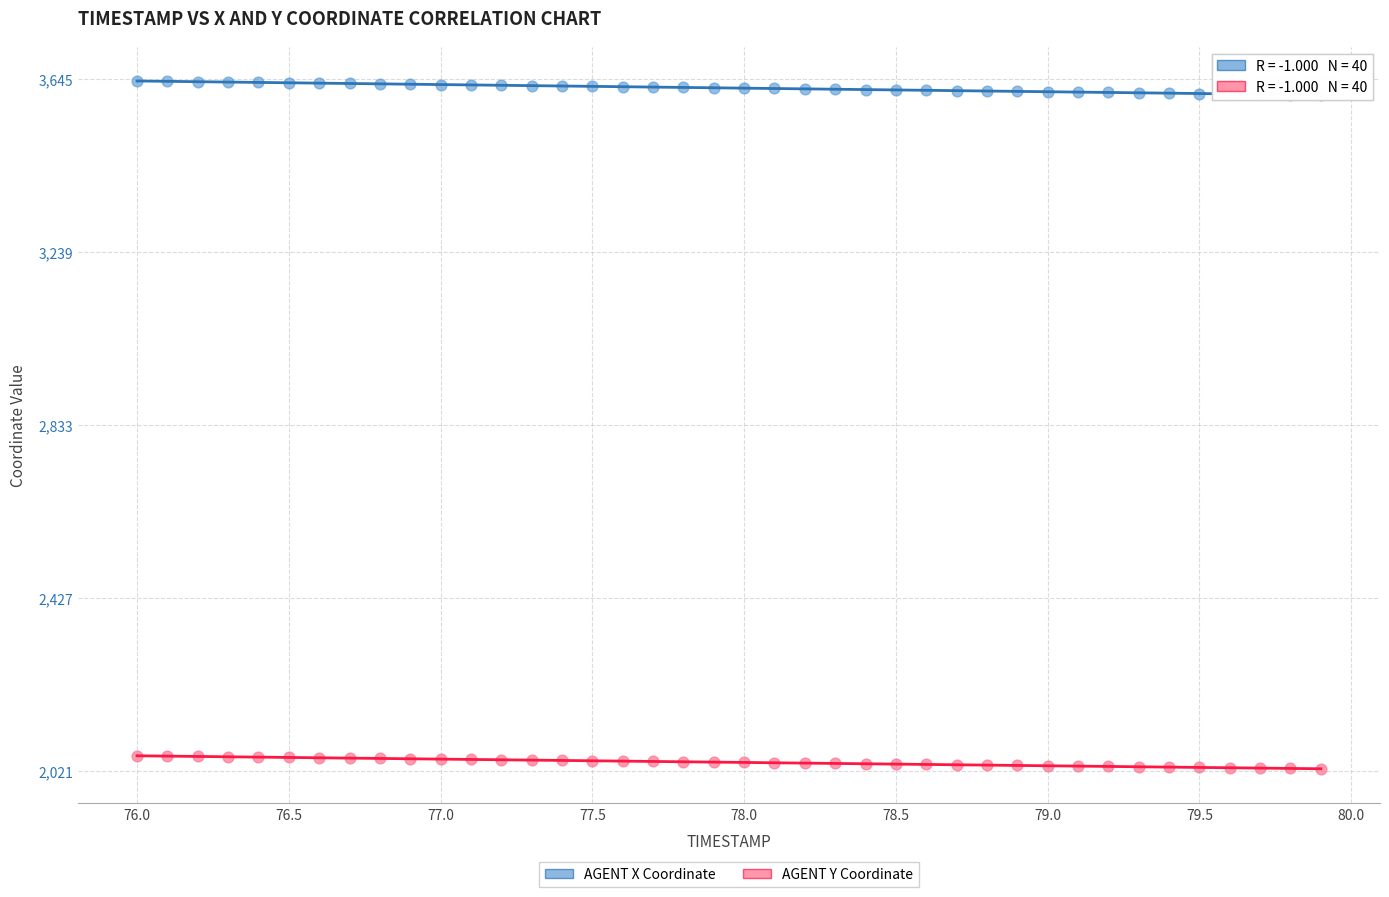

Which series has the widest spread of Y values?

AGENT X Coordinate